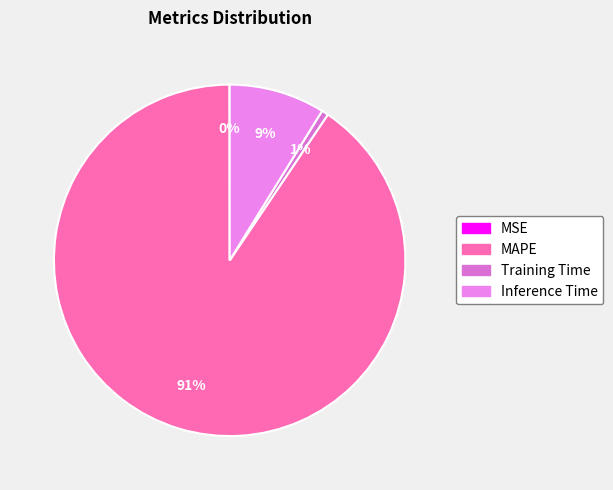

What percentage is NOT represented by Training Time?

99.4%